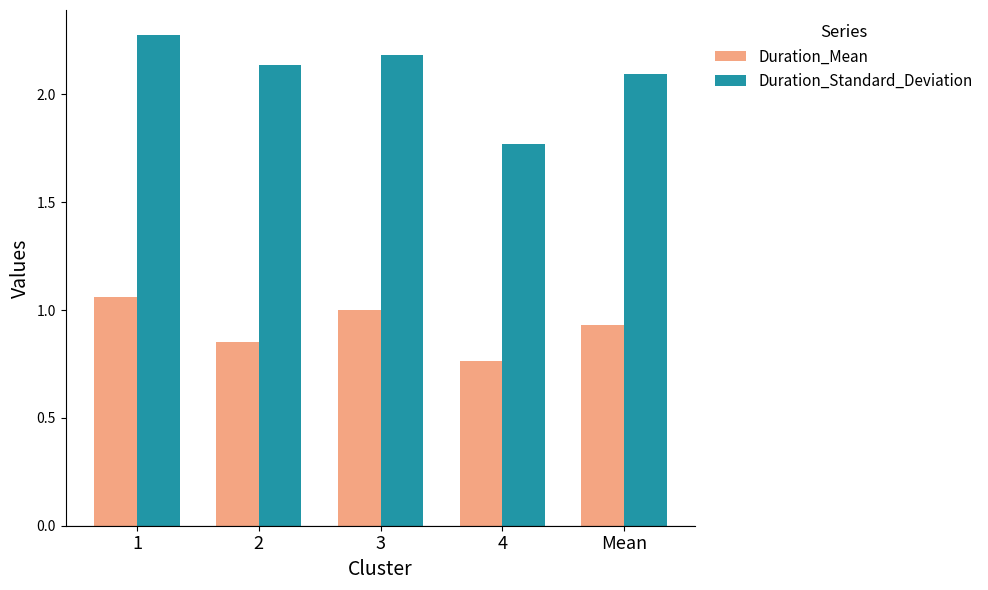

Is the value of Duration_Standard_Deviation at Mean greater than the value of Duration_Mean at Mean?

Yes